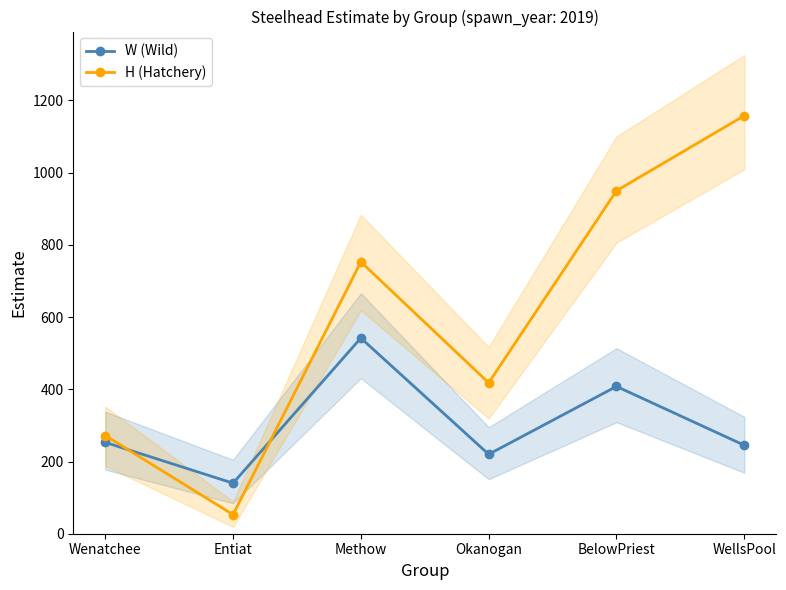

What is the difference between the highest and lowest values at Entiat?

87